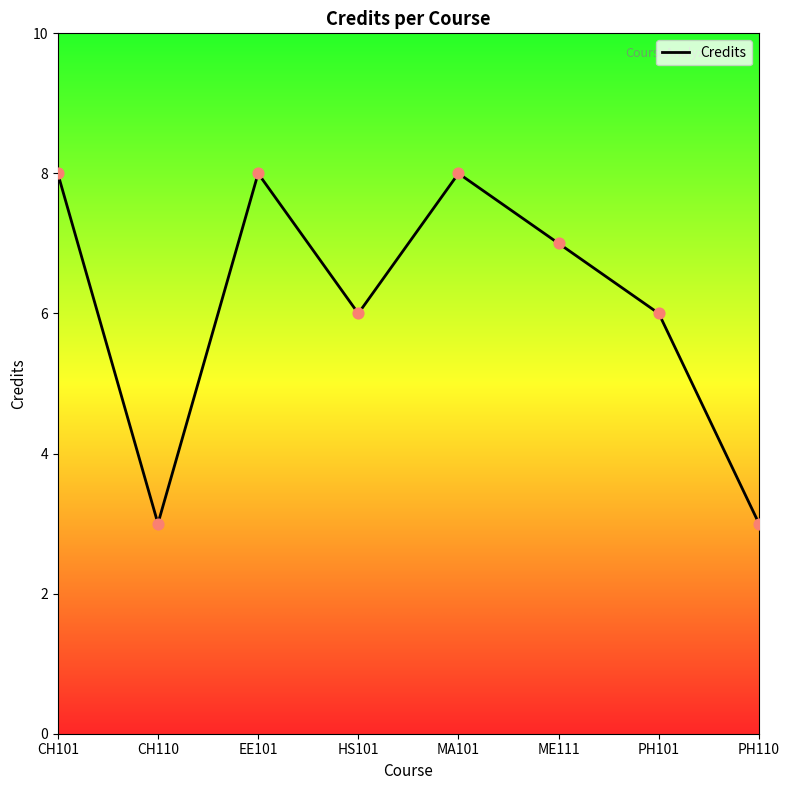

What is the change in value from CH110 to HS101?

+3